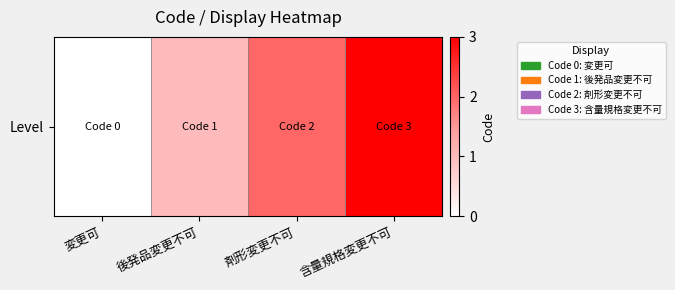

How many series are shown in this chart?

1